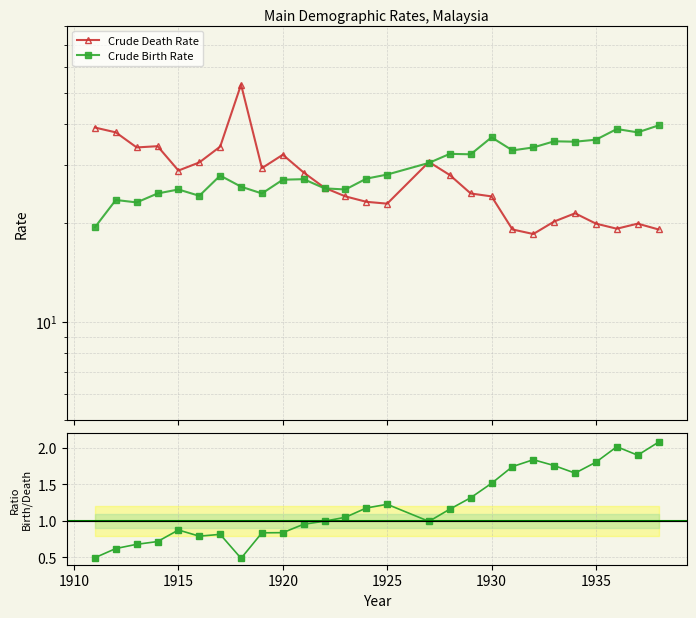

What is the highest value of the Birth/Death Ratio series?

2.1